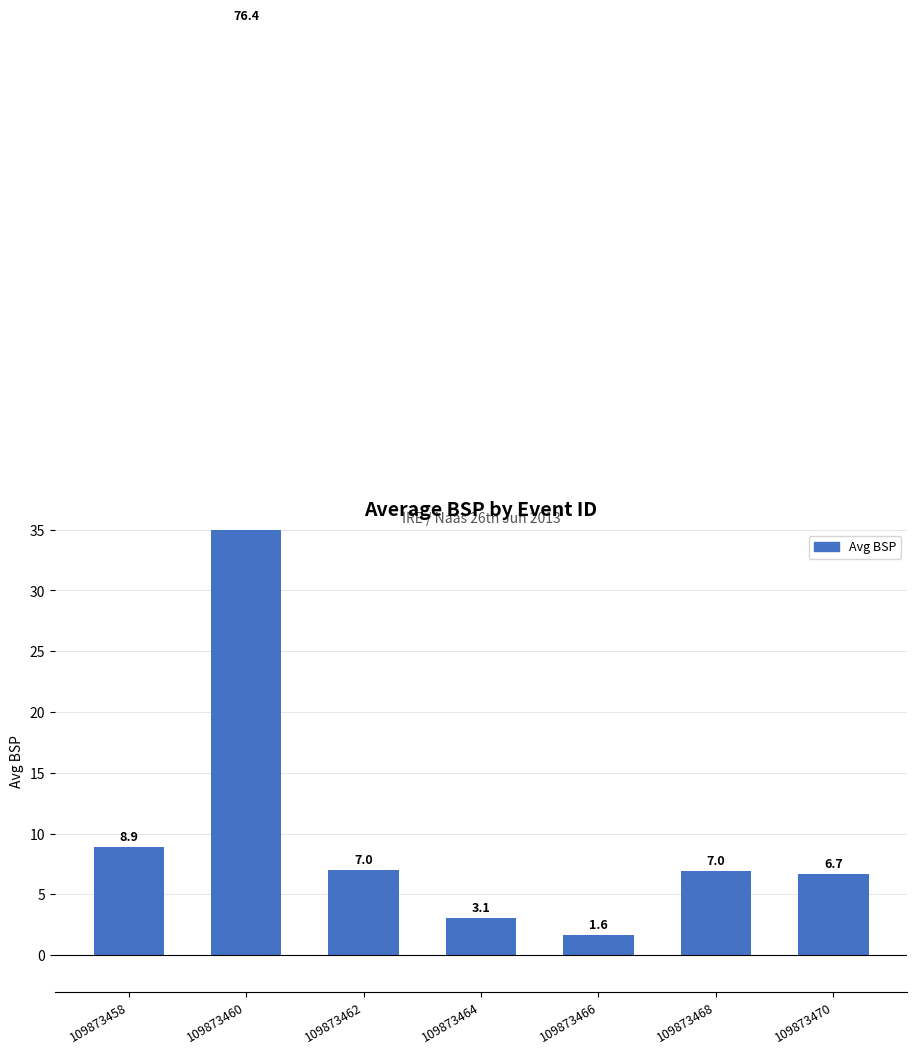

What is the difference between the values at 109873460 and 109873458?

67.5